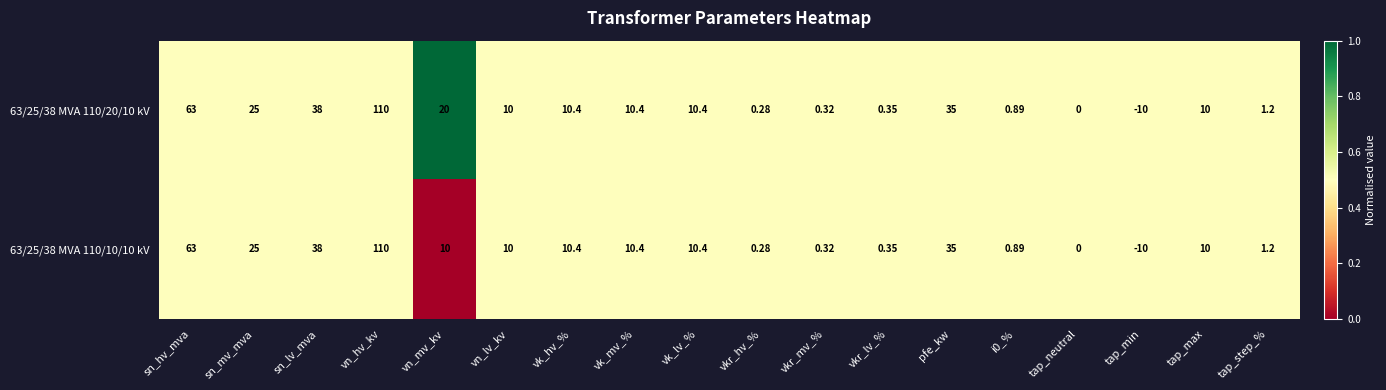

Which category has the highest value across all series?

vn_hv_kv